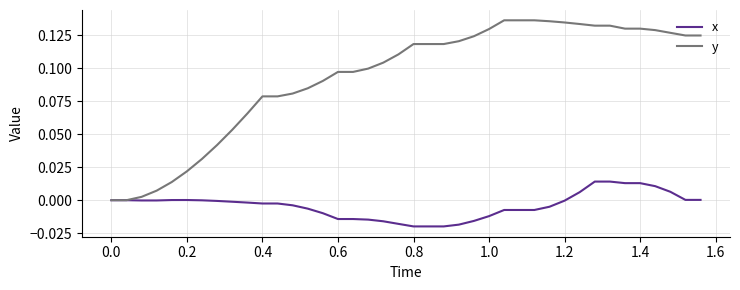

Which series has the largest range (max minus min)?

y